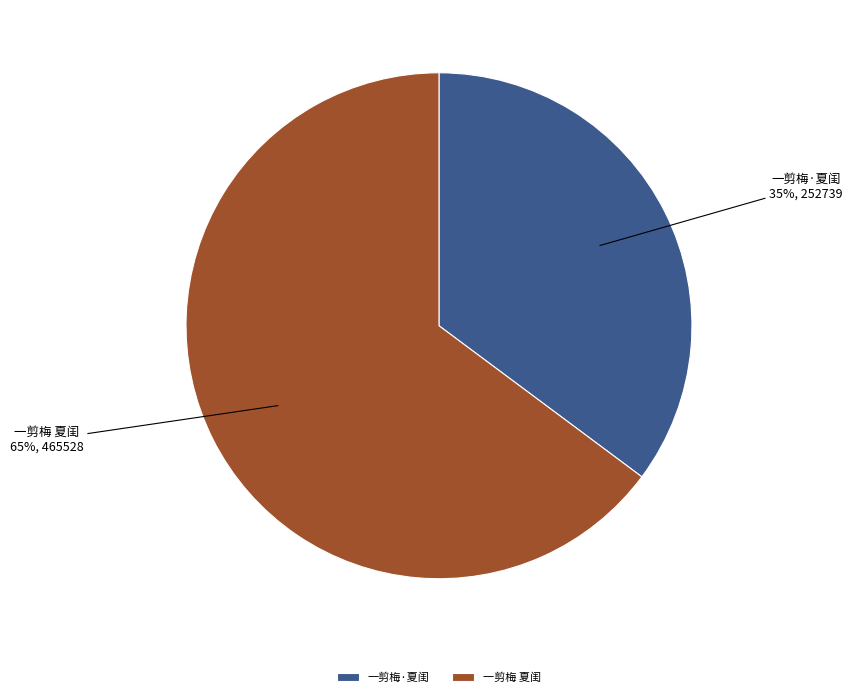

What percentage is the 一剪梅·夏闺 slice, to the nearest percent?

35%